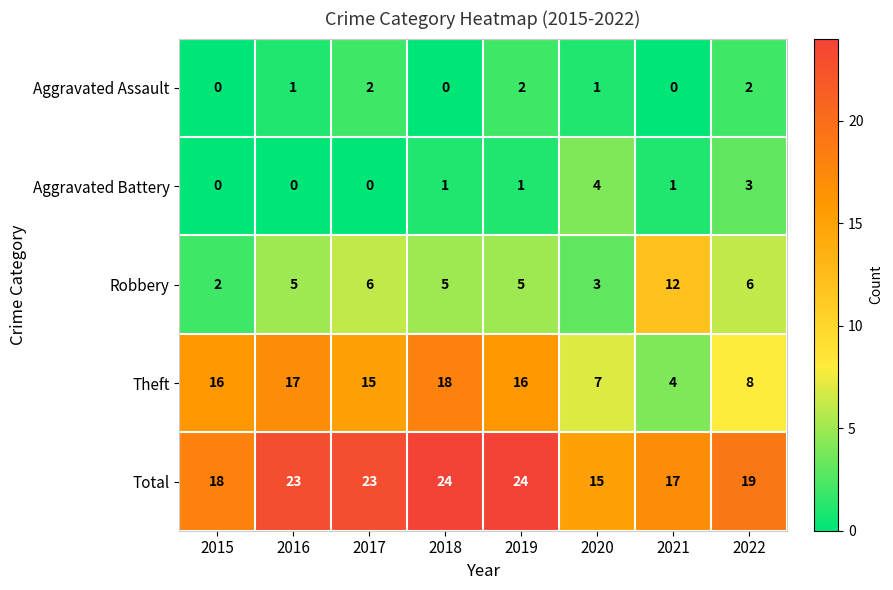

At how many categories does at least one series exceed 22?

4